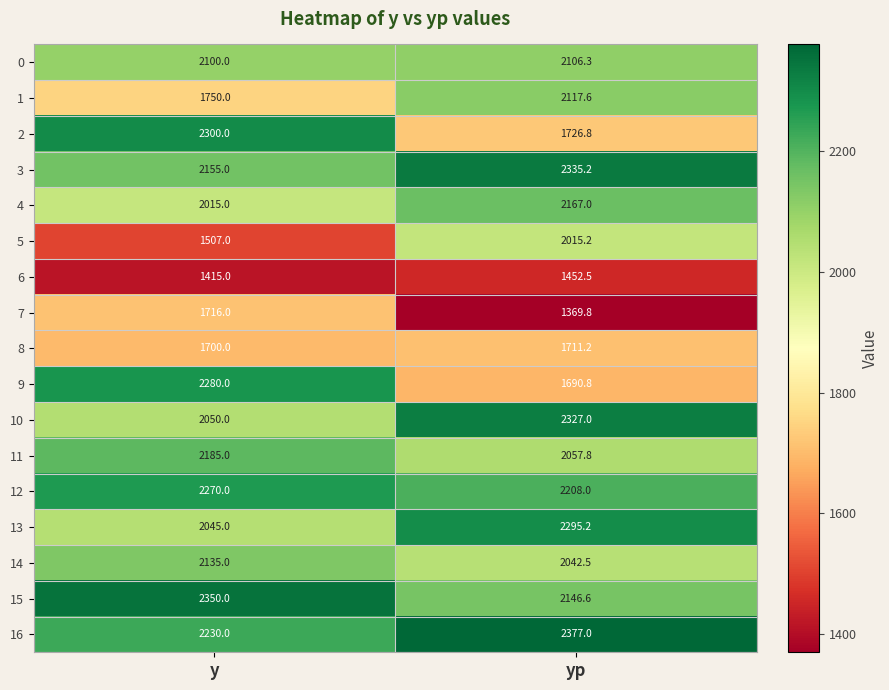

How many series are shown in this chart?

17